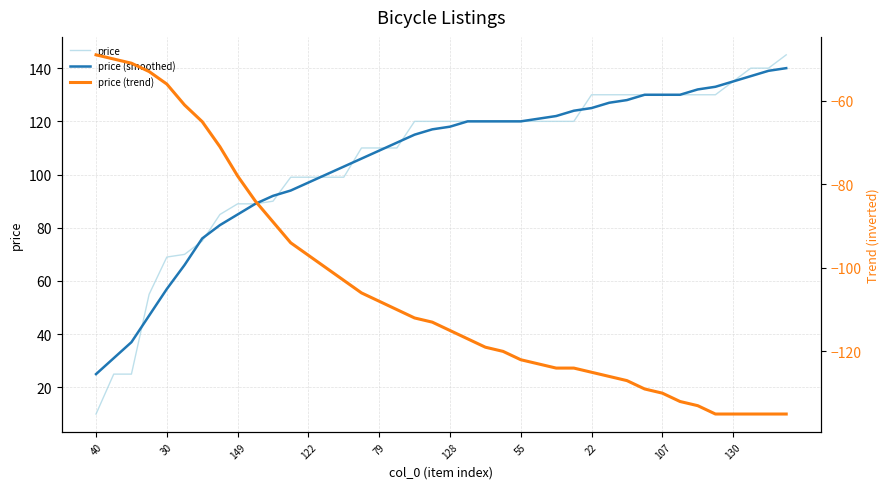

Which series ends up on top after the final intersection of price and price (smoothed)?

price